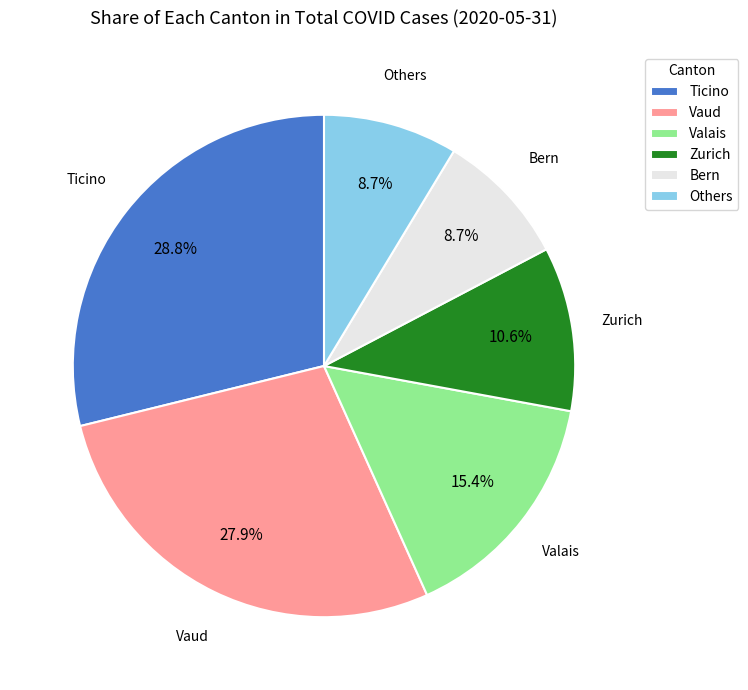

What is the largest slice in the pie chart?

Ticino